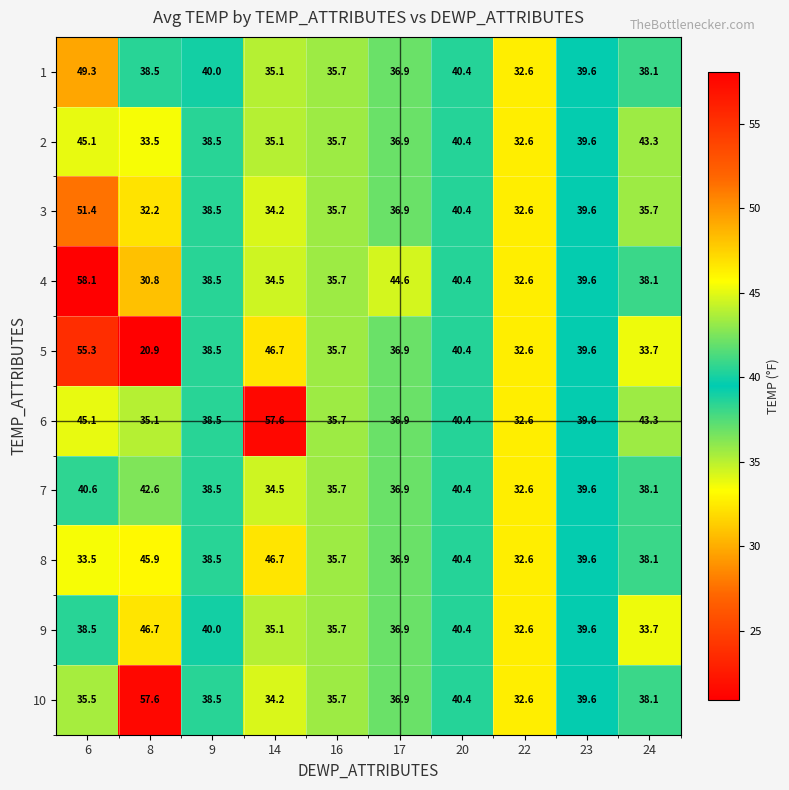

Rank the categories by 4 value from highest to lowest.

6, 17, 20, 23, 9, 24, 16, 14, 22, 8